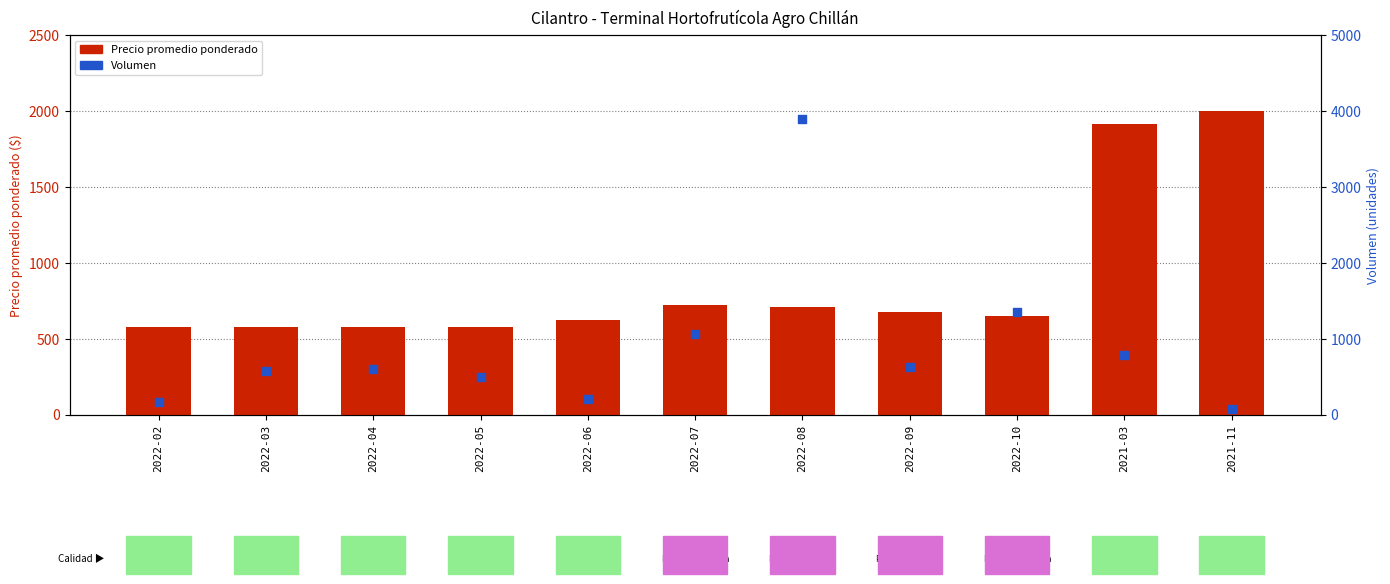

Which series contains the lowest Y value?

Volumen